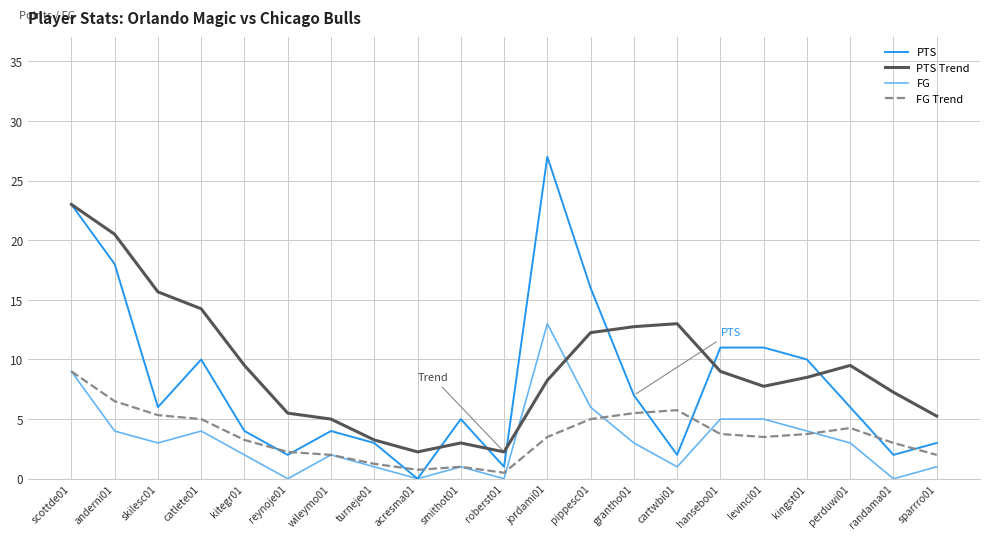

At which category is the sum across all series the highest?

scottde01